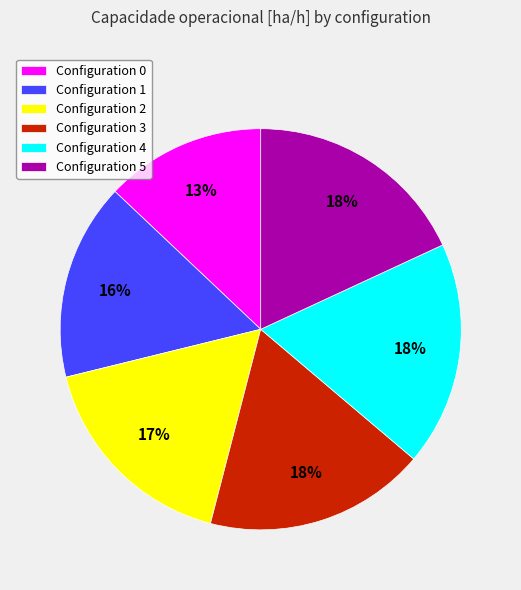

What is the smallest slice in the pie chart?

Configuration 0